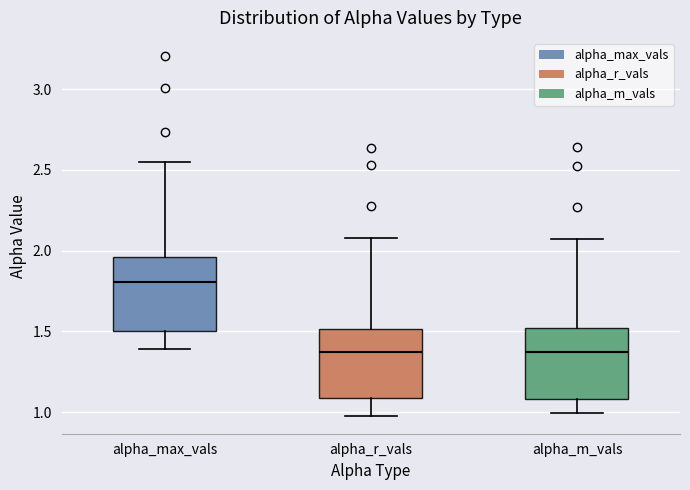

Reading left to right, read every box against the y-axis: the position of its median line, the range the box covers, and the ends of its whiskers. The values are not printed on the chart, so give them approximately, as read against the axis.

alpha_max_vals: median 1.80, box 1.50 to 1.95, whiskers 1.40 to 2.55
alpha_r_vals: median 1.35, box 1.10 to 1.50, whiskers 1.00 to 2.10
alpha_m_vals: median 1.35, box 1.10 to 1.50, whiskers 1.00 to 2.05